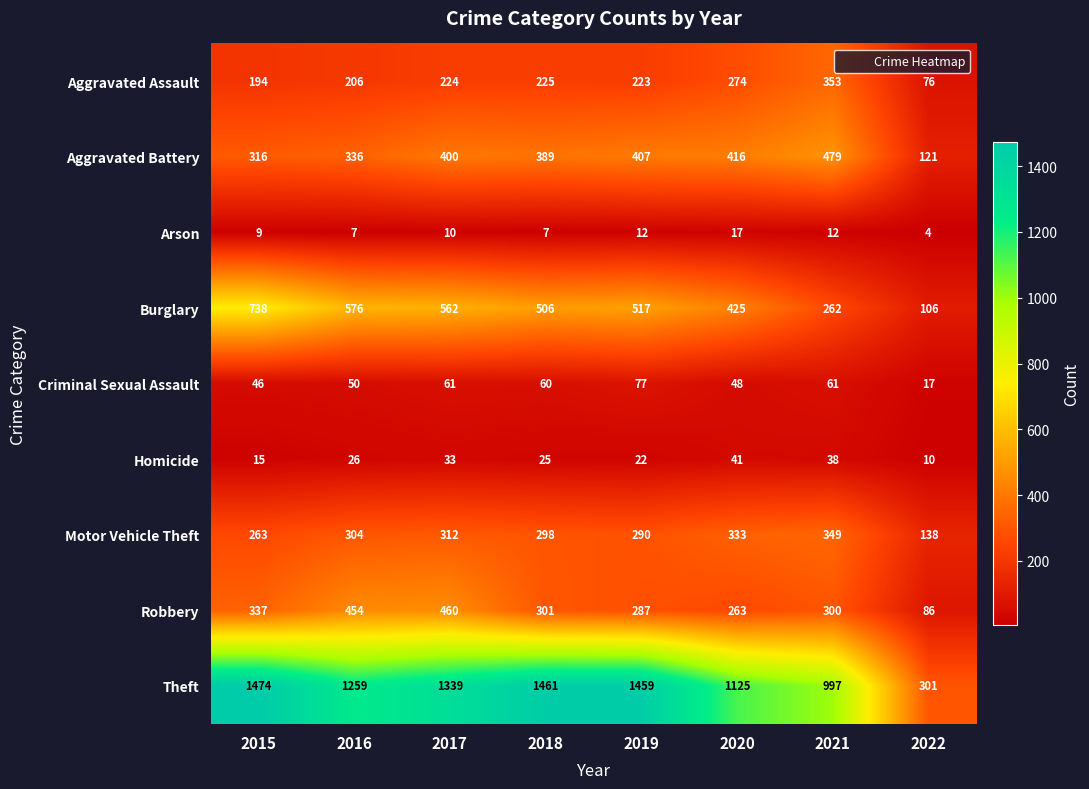

Is the value of Burglary at 2021 greater than the value of Homicide at 2015?

Yes